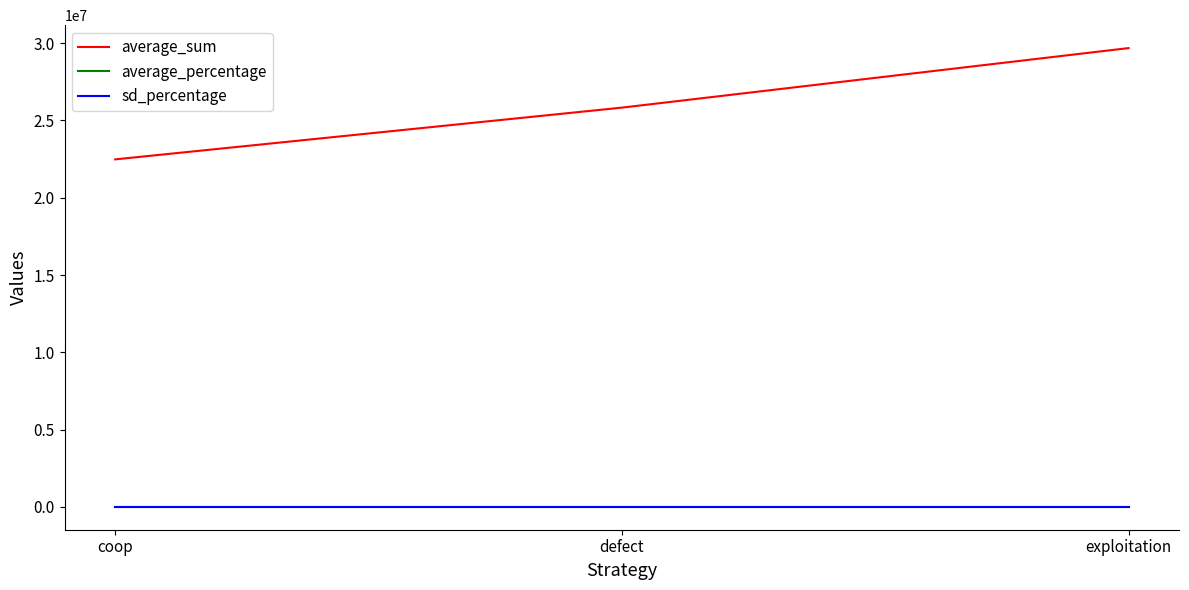

Does the chart display data point markers on the line(s)?

No